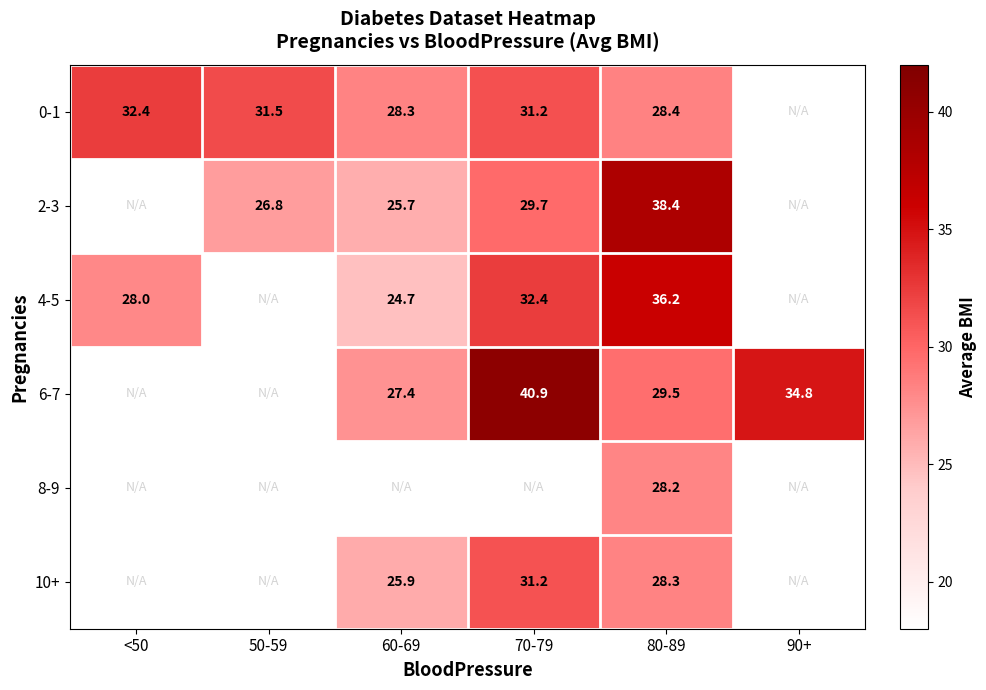

What is the difference between the 0-1 values at <50 and 70-79?

1.2